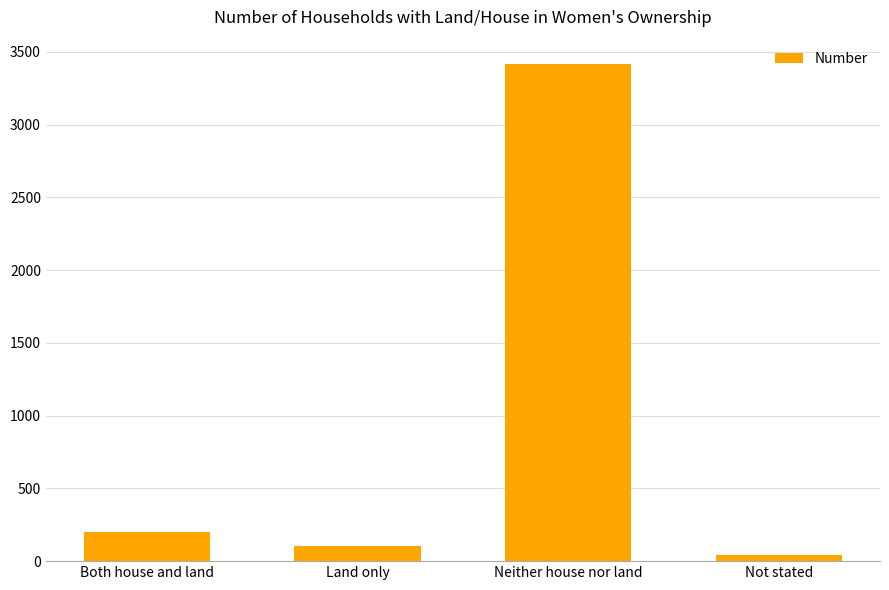

Reading right to left, what are all the values shown in this chart?

Not stated=41	Neither house nor land=3414	Land only=102	Both house and land=203